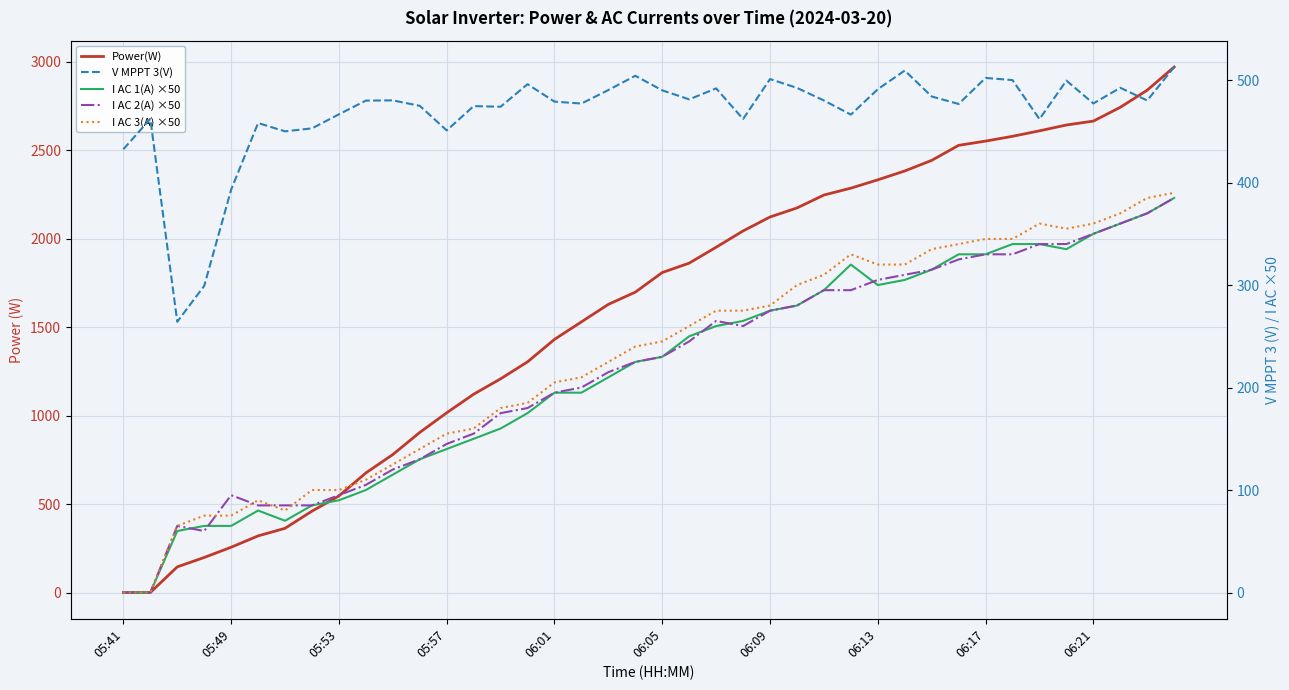

Reading right to left, what are all the values shown in this chart?

Power(W): 2971.0	2840.0	2743.0	2665.0	2643.0	2610.0	2579.0	2552.0	2528.0	2443.0	2383.0	2333.0	2286.0	2247.0	2174.0	2123.0	2044.0	1952.0	1862.0	1809.0	1698.0	1629.0	1530.0	1431.0	1304.0	1208.0	1121.0	1016.0	905.0	780.0	676.0	546.0	460.0	363.0	320.0	256.0	198.0	145.0	0.0	0.0
V MPPT 3(V): 512.8	480.1	492.5	477.2	499.5	461.9	500.0	502.1	476.7	484.0	509.3	491.1	466.3	480.1	492.4	501.0	462.0	491.9	481.2	490.0	504.2	490.3	477.1	479.0	496.0	474.0	474.6	450.9	474.9	480.2	480.0	466.6	452.9	450.0	458.1	393.1	299.2	264.2	462.2	432.5
I AC 1(A) ×50: 385.0	370.0	360.0	350.0	335.0	340.0	340.0	330.0	330.0	315.0	305.0	300.0	320.0	295.0	280.0	275.0	265.0	260.0	250.0	230.0	225.0	210.0	195.0	195.0	175.0	160.0	150.0	140.0	130.0	115.0	100.0	90.0	85.0	70.0	80.0	65.0	65.0	60.0	0.0	0.0
I AC 2(A) ×50: 385.0	370.0	360.0	350.0	340.0	340.0	330.0	330.0	325.0	315.0	310.0	305.0	295.0	295.0	280.0	275.0	260.0	265.0	245.0	230.0	225.0	215.0	200.0	195.0	180.0	175.0	155.0	145.0	130.0	120.0	105.0	95.0	85.0	85.0	85.0	95.0	60.0	65.0	0.0	0.0
I AC 3(A) ×50: 390.0	385.0	370.0	360.0	355.0	360.0	345.0	345.0	340.0	335.0	320.0	320.0	330.0	310.0	300.0	280.0	275.0	275.0	260.0	245.0	240.0	225.0	210.0	205.0	185.0	180.0	160.0	155.0	140.0	125.0	110.0	100.0	100.0	80.0	90.0	75.0	75.0	65.0	0.0	0.0